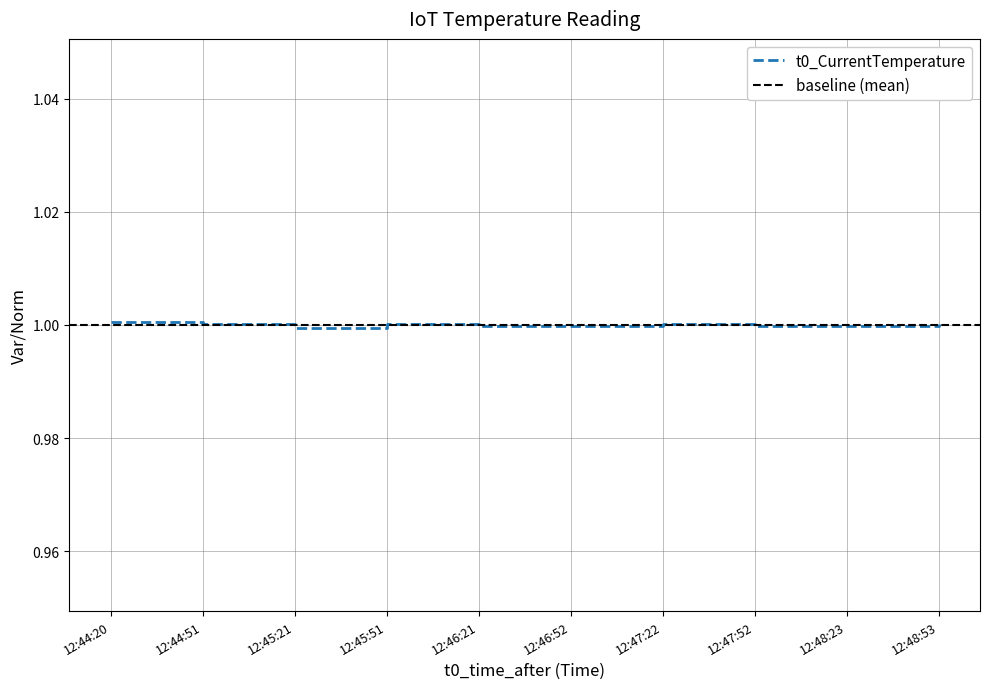

Rank the categories by value from lowest to highest.

12:45:21, 12:46:21, 12:46:52, 12:47:52, 12:48:23, 12:44:51, 12:45:51, 12:47:22, 12:48:53, 12:44:20